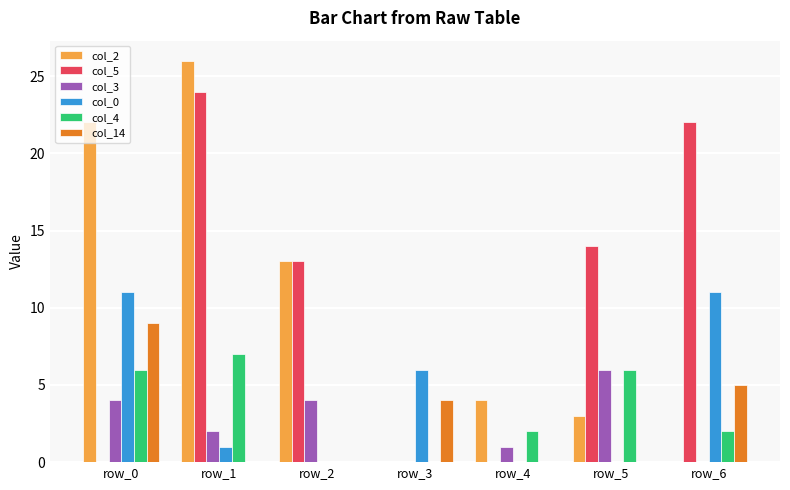

At which category is the sum across all series the highest?

row_1